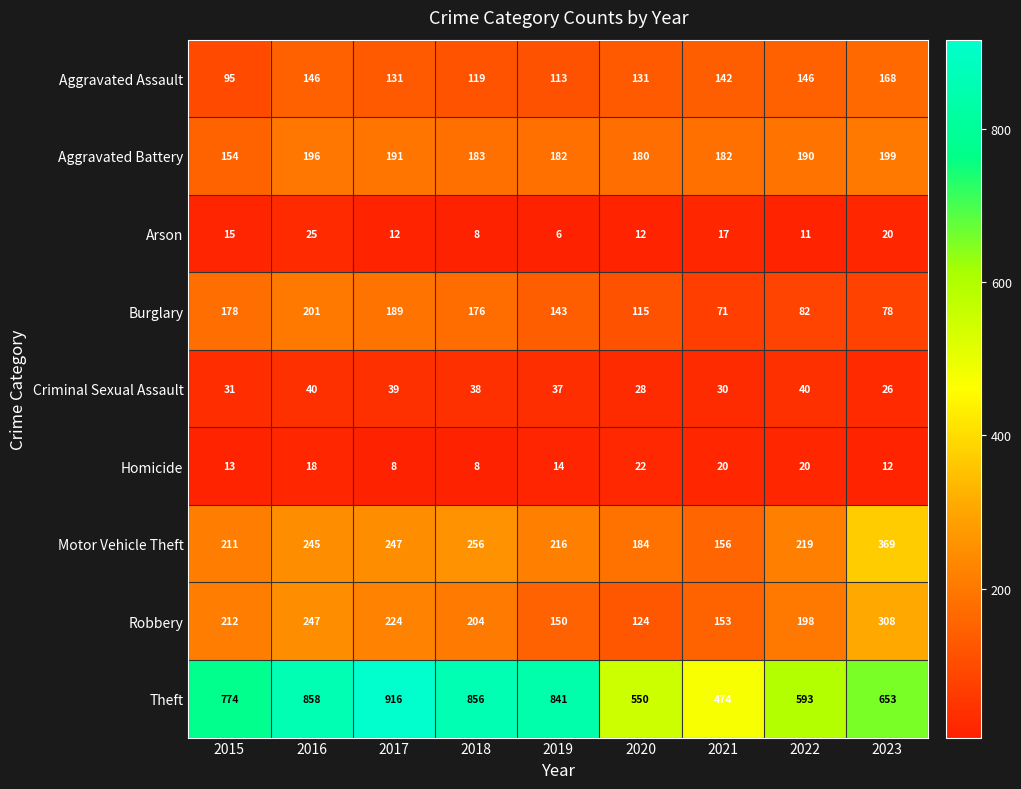

At which category does the chart reach its peak across all series?

2017